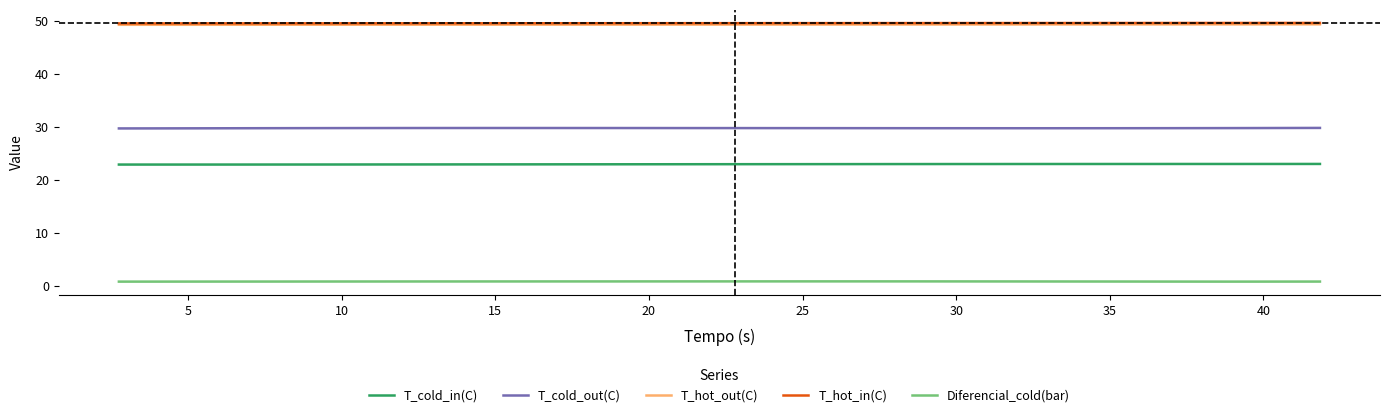

Reading left to right, extract all data points from this chart.

T_cold_in(C): 22.9	22.9	22.9	22.9	22.9	22.9	22.9	22.9	22.9	22.9	22.9	22.9	22.9	22.9	22.9	22.9	22.9	23.0	23.0	23.0	23.0	23.0	23.0	23.0	23.0	23.0	23.0	23.0	23.0	23.0	23.0	23.0	23.0	23.0	23.0	23.0	23.0	23.0	23.0	23.0
T_cold_out(C): 29.7	29.7	29.7	29.7	29.8	29.8	29.8	29.8	29.8	29.8	29.8	29.8	29.8	29.8	29.8	29.8	29.8	29.8	29.8	29.8	29.8	29.8	29.8	29.8	29.8	29.8	29.8	29.8	29.8	29.8	29.8	29.8	29.8	29.8	29.8	29.8	29.8	29.8	29.8	29.8
T_hot_out(C): 49.3	49.3	49.3	49.3	49.3	49.3	49.3	49.3	49.3	49.3	49.3	49.3	49.3	49.3	49.3	49.3	49.3	49.3	49.3	49.3	49.3	49.3	49.3	49.3	49.3	49.3	49.3	49.4	49.4	49.4	49.4	49.4	49.4	49.4	49.4	49.4	49.4	49.4	49.4	49.4
T_hot_in(C): 49.5	49.6	49.6	49.6	49.6	49.6	49.6	49.6	49.6	49.6	49.6	49.6	49.6	49.6	49.6	49.6	49.6	49.6	49.6	49.6	49.6	49.6	49.6	49.6	49.6	49.6	49.6	49.6	49.6	49.6	49.6	49.6	49.6	49.6	49.6	49.6	49.6	49.6	49.6	49.6
Diferencial_cold(bar): 0.8	0.8	0.8	0.8	0.8	0.8	0.8	0.8	0.8	0.8	0.8	0.8	0.8	0.8	0.8	0.8	0.8	0.8	0.8	0.8	0.8	0.8	0.8	0.8	0.8	0.8	0.8	0.8	0.8	0.8	0.8	0.8	0.8	0.8	0.8	0.8	0.8	0.8	0.8	0.8